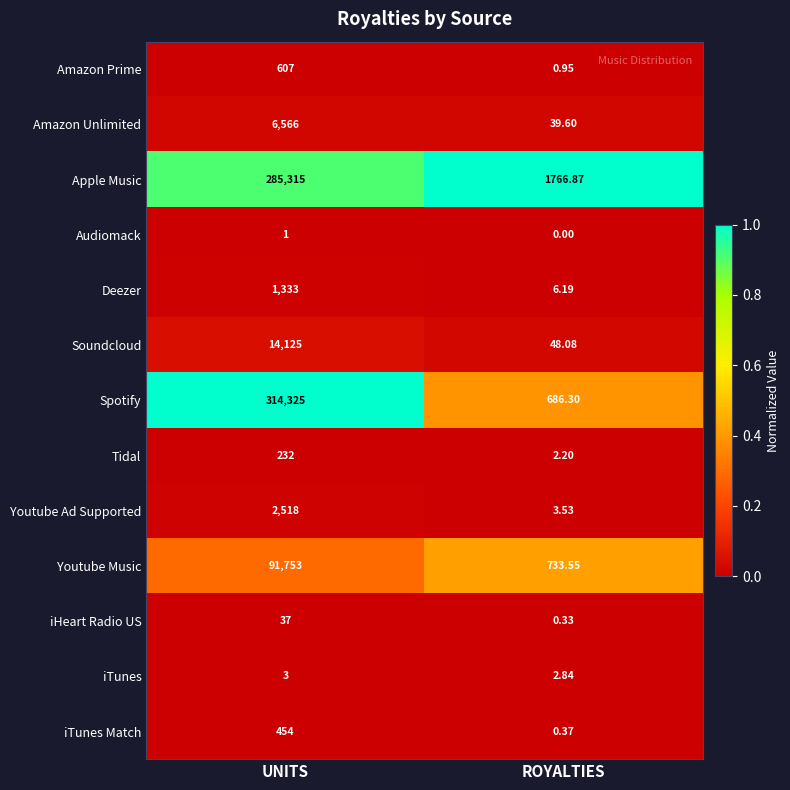

Which series has the largest total across all categories?

Spotify